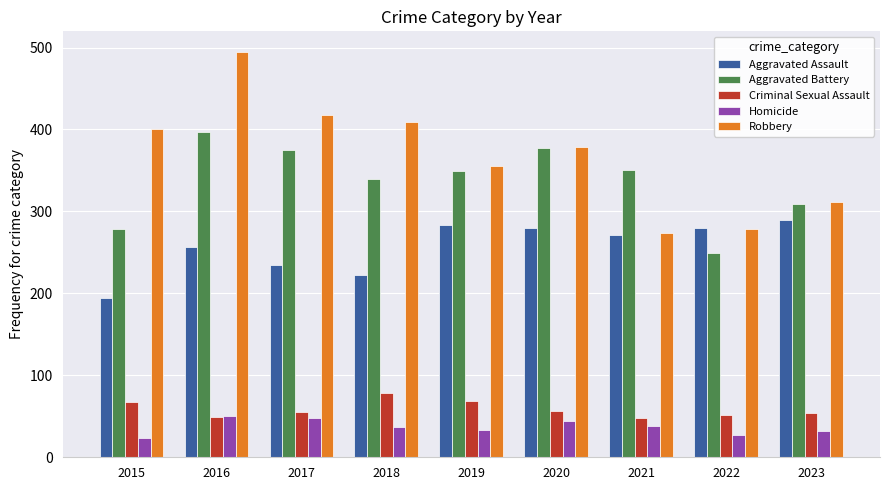

What is the value of the Aggravated Battery bar at the 8th from the left?

249